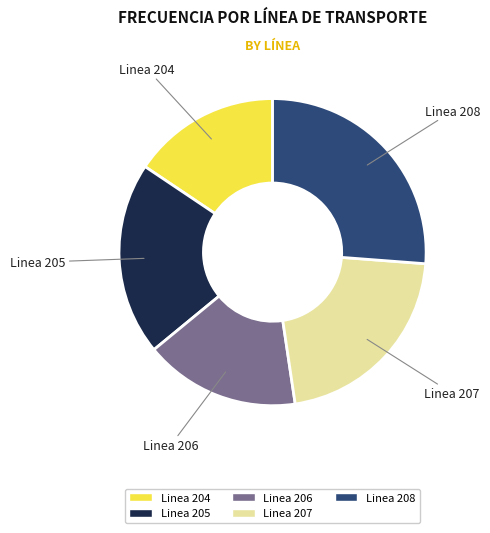

Is there a majority slice in this chart?

No